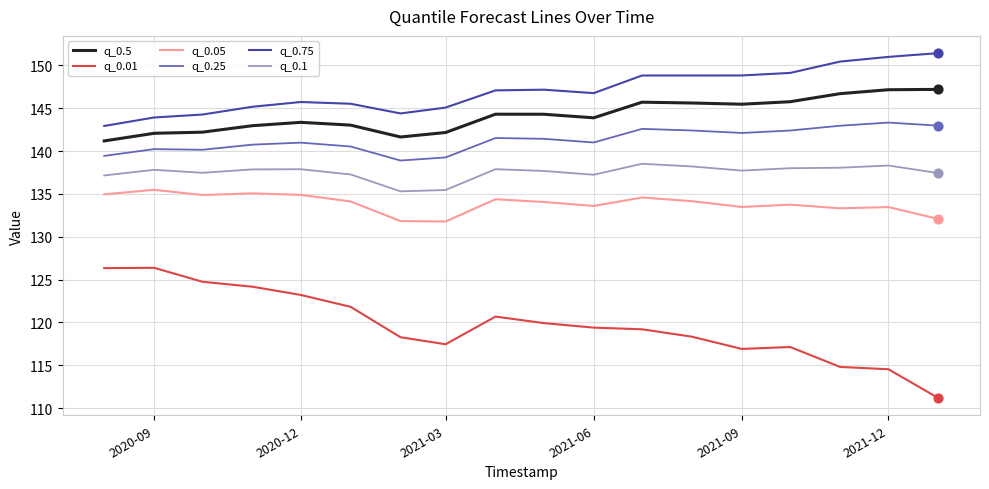

Which series has the largest total across all categories?

q_0.75